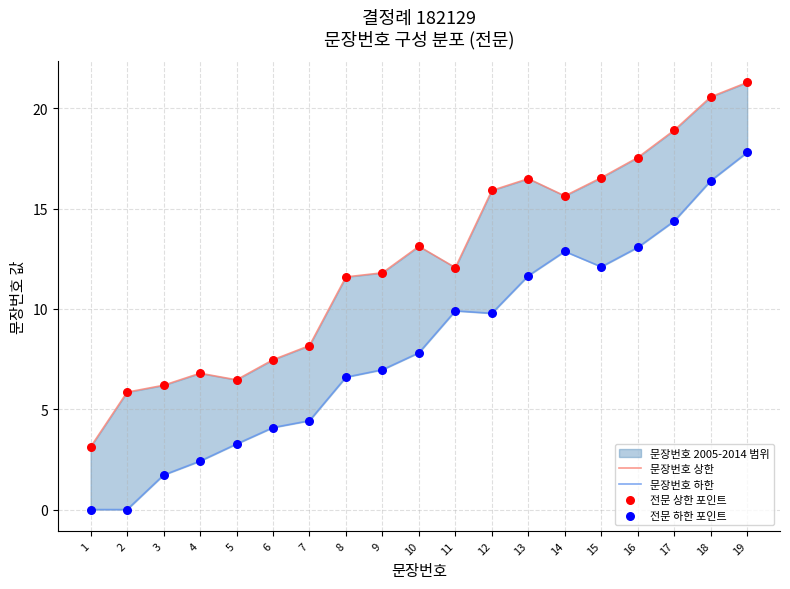

Which series has the largest Y range (max minus min)?

문장번호 상한